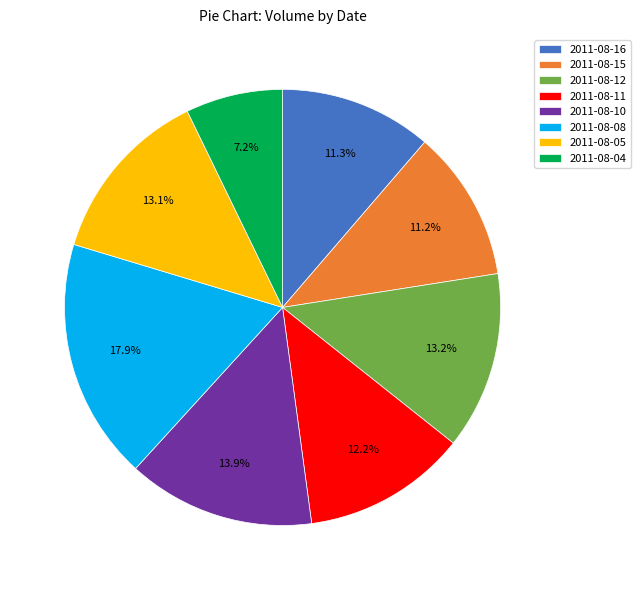

What is the smallest slice in the pie chart?

2011-08-04